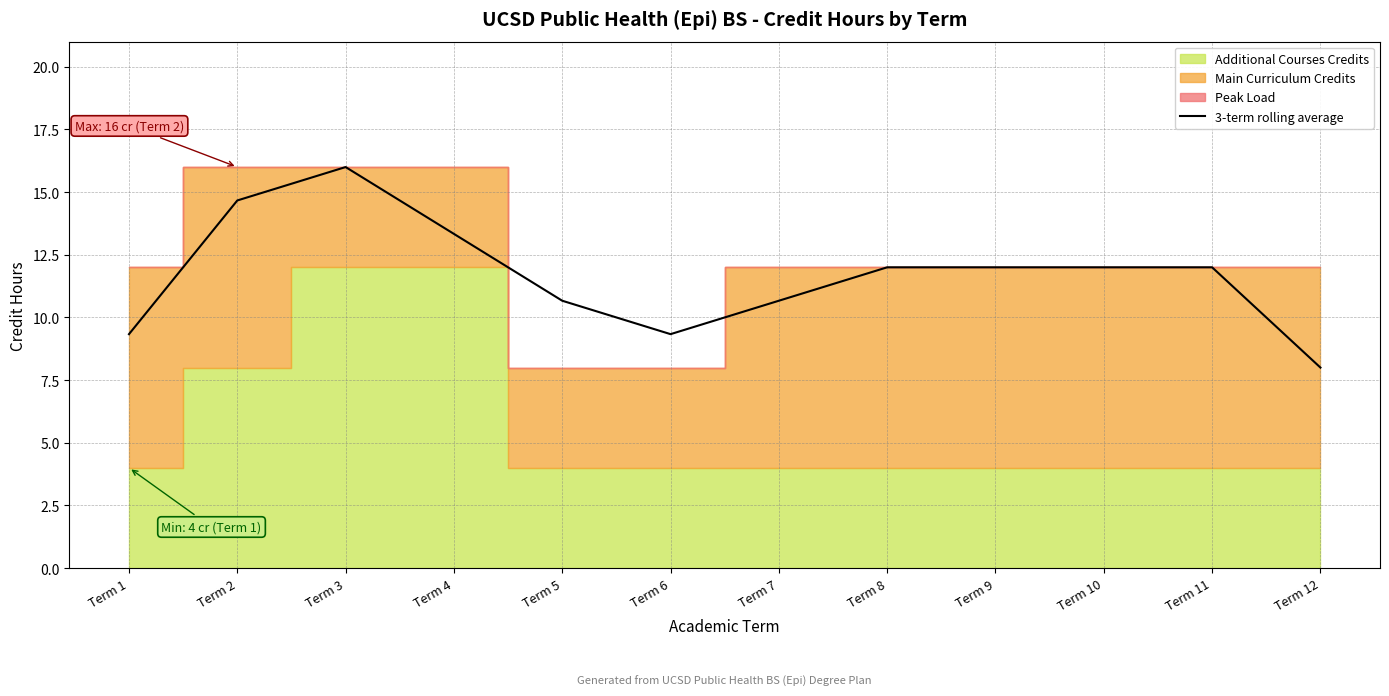

Which has a higher value, Term 5 or Term 2?

Term 2